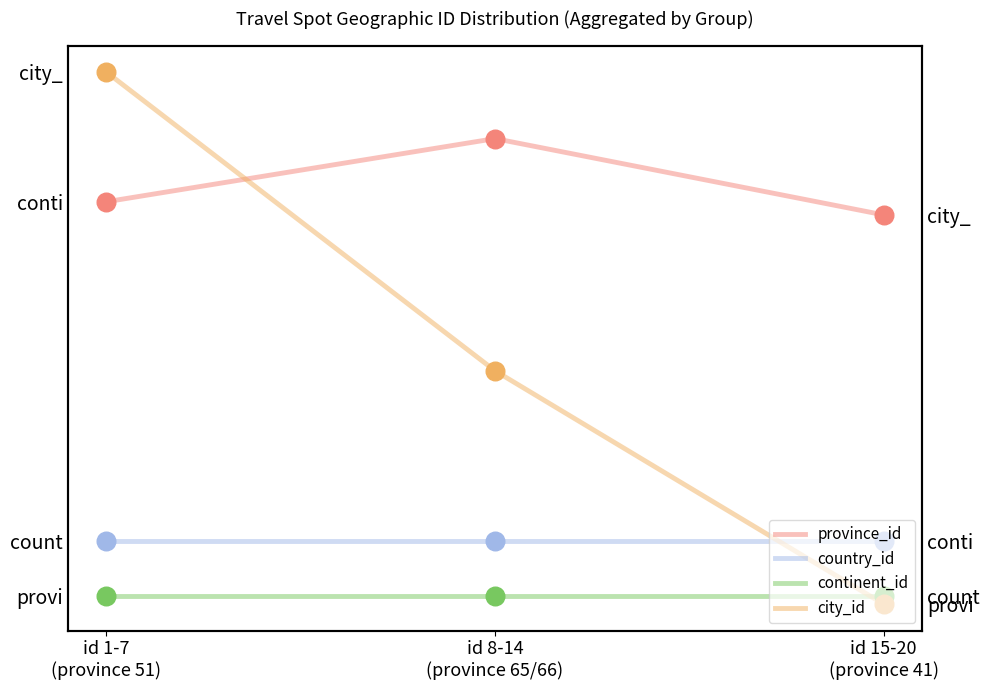

Which series reaches the minimum Y coordinate?

city_id